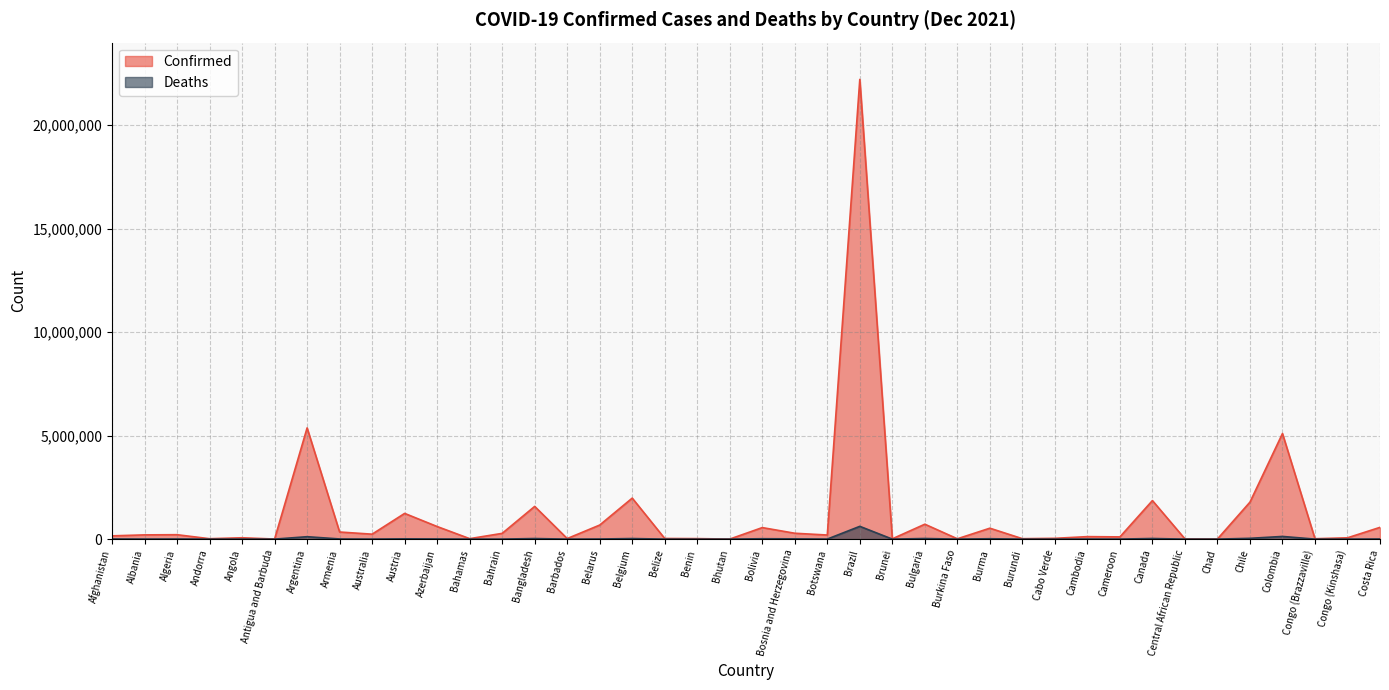

Reading left to right, transcribe all the data shown in this chart.

Confirmed: 157725	204928	213533	20136	65566	4177	5371341	343157	238969	1242333	608060	22950	278202	1580559	27027	679873	1980120	31187	24907	2652	556765	283784	197644	22201221	15376	720376	16672	527714	21422	38527	120397	107662	1861852	11961	5703	1786184	5099746	19179	63388	568373
Deaths: 7332	3156	6165	134	1737	117	116857	7874	2126	13386	8149	708	1394	28041	254	5338	27729	586	161	3	19355	13091	2424	617271	98	29847	296	19201	38	351	2998	1836	30061	101	181	38727	129256	365	1126	7336